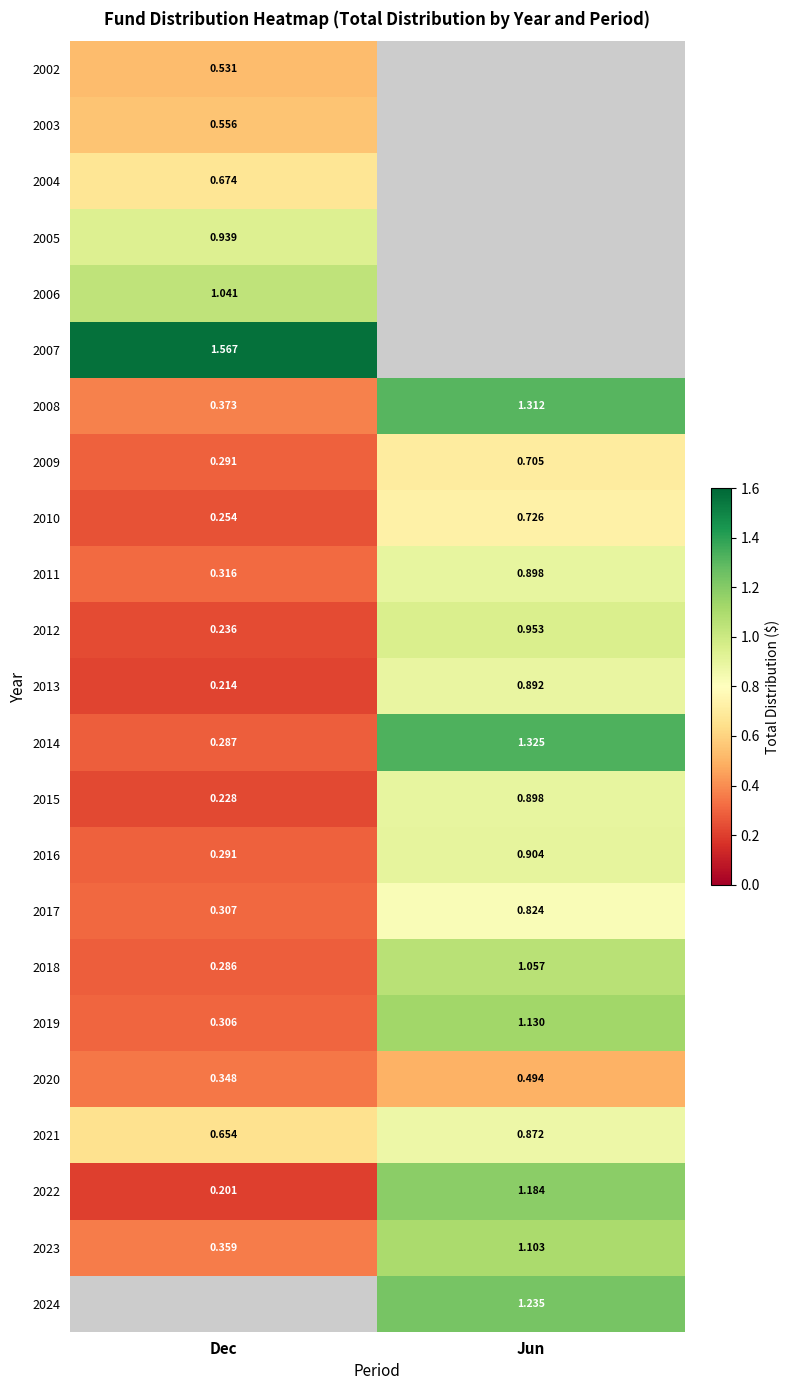

Is the value of 2004 at Dec greater than the value of 2002 at Dec?

Yes